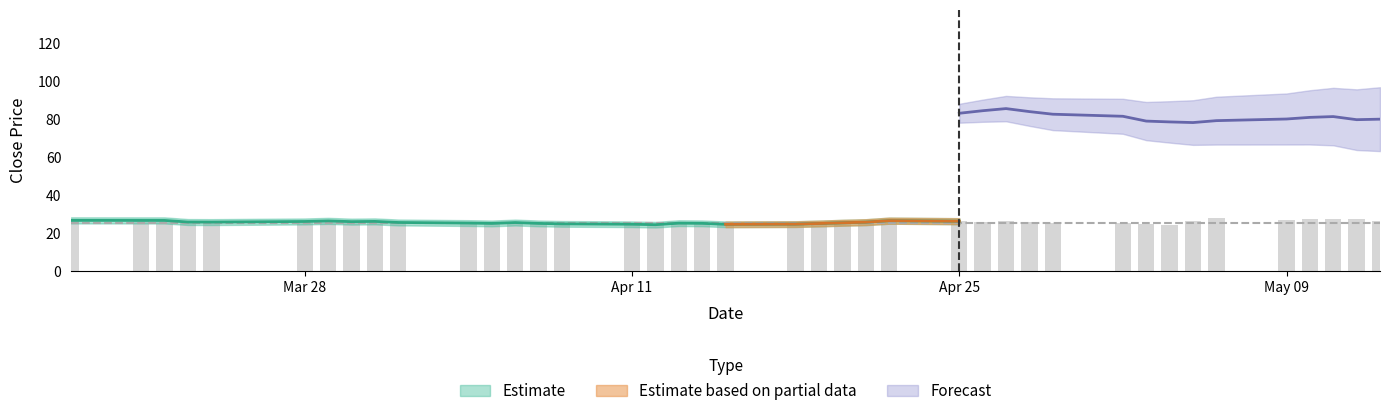

What is the value of the 34th bar from the left?

26.3